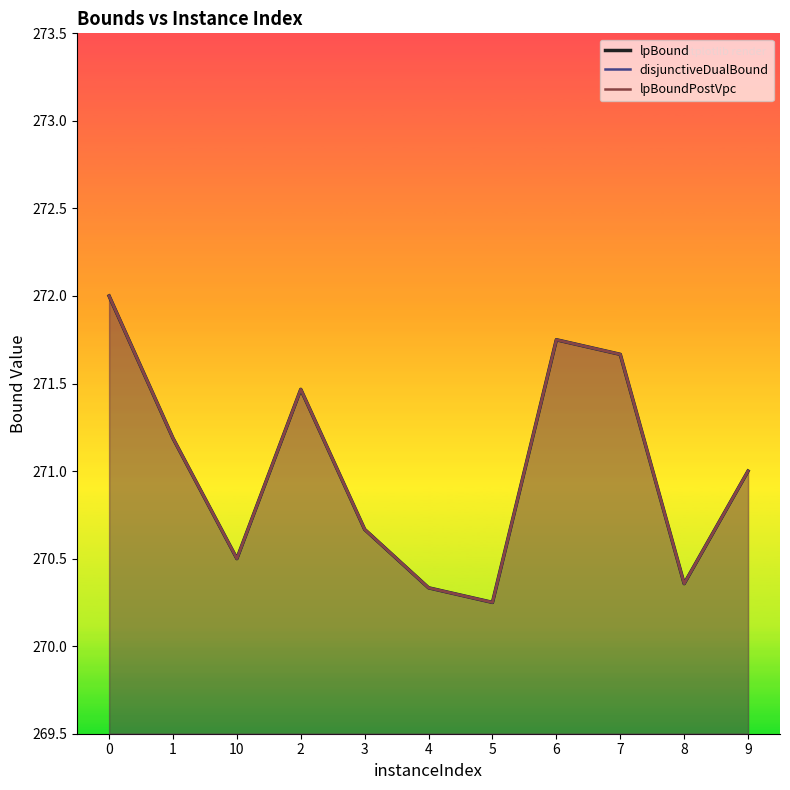

True or false: lpBoundPostVpc has a value of 174.2 at 7.

False